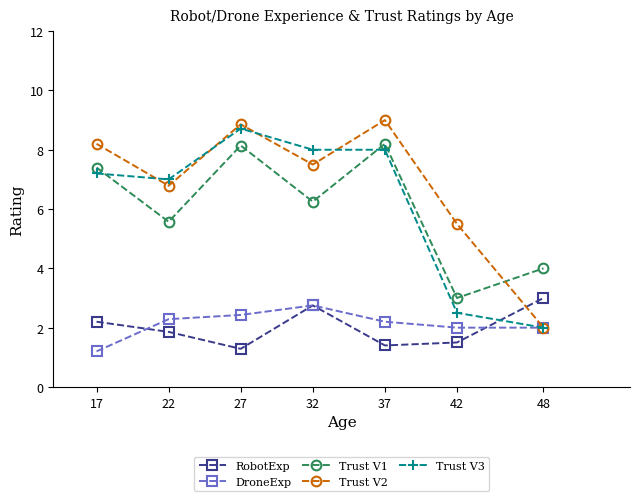

What value does the RobotExp series have at 22?

1.9